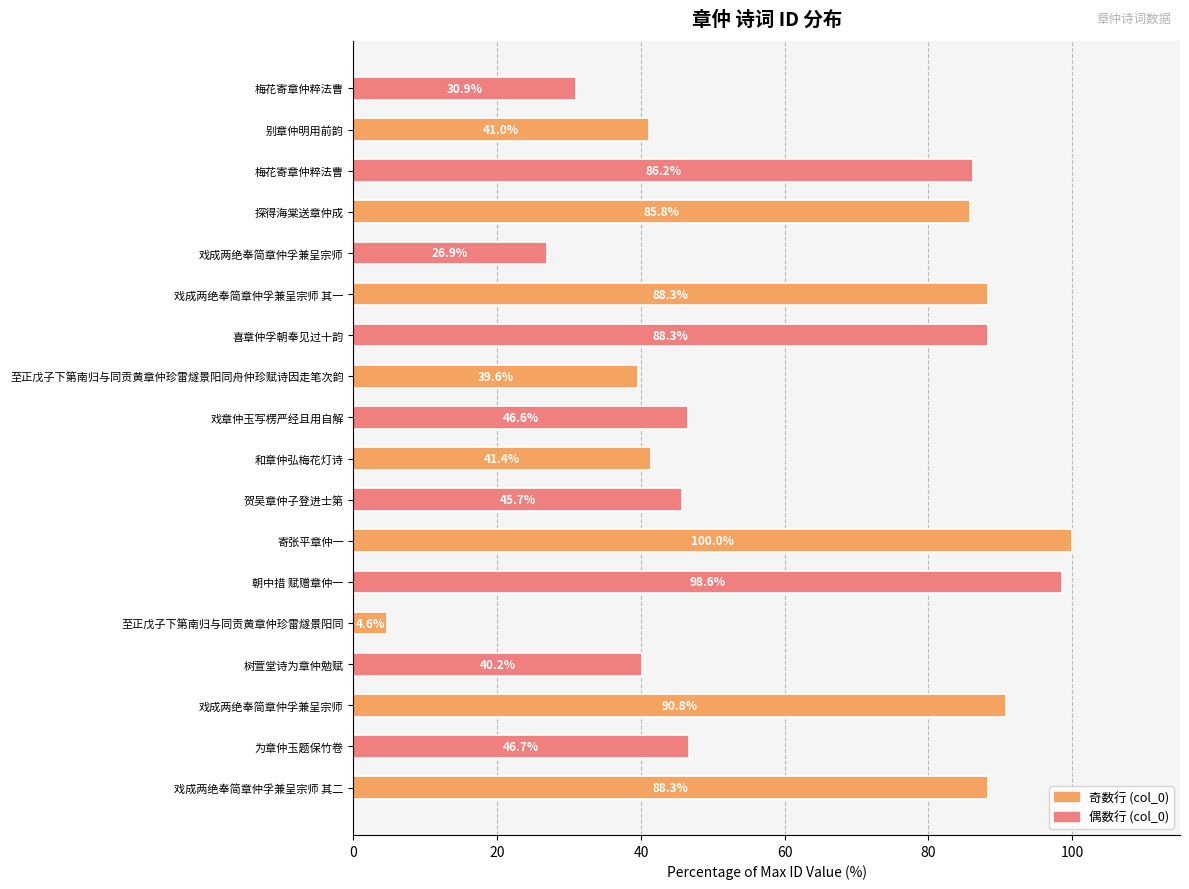

Which category has the highest value across all series?

寄张平章仲一